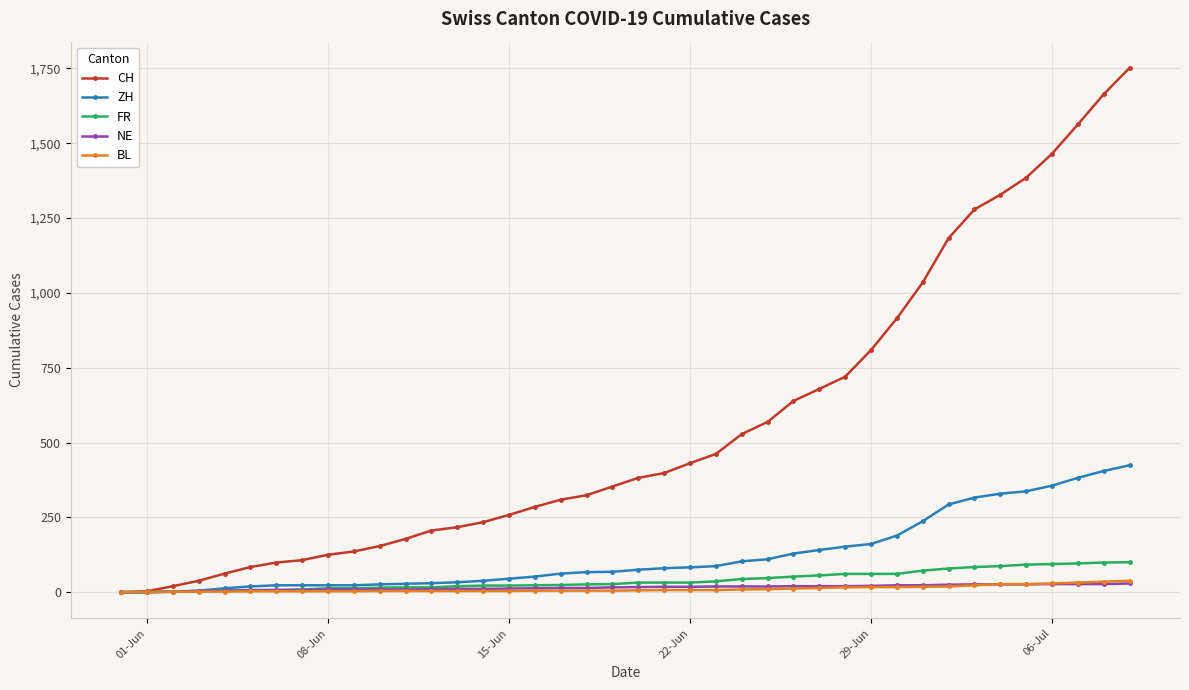

Count the number of data series in this chart.

5